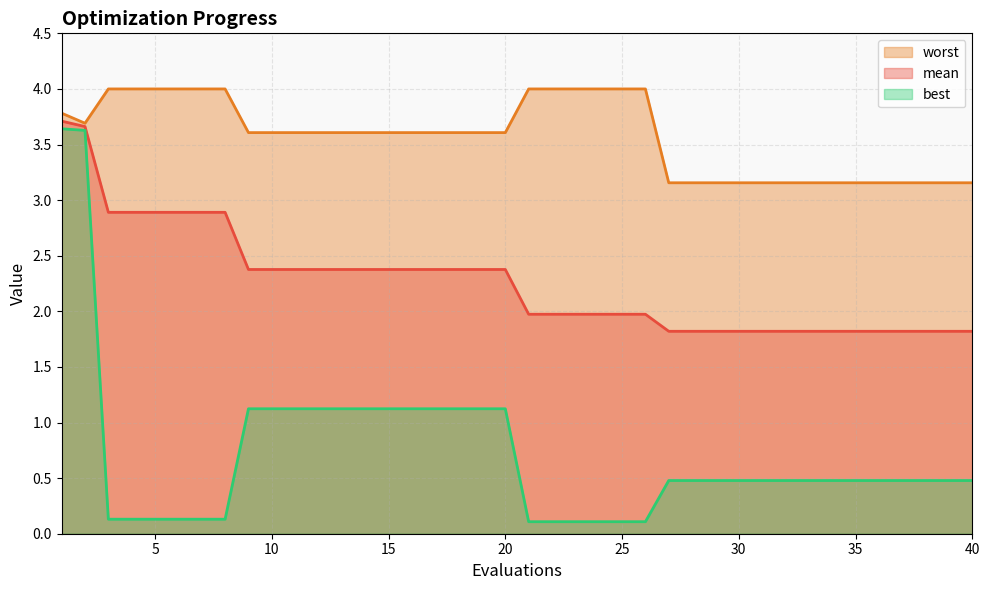

At how many categories does at least one series exceed 1?

40